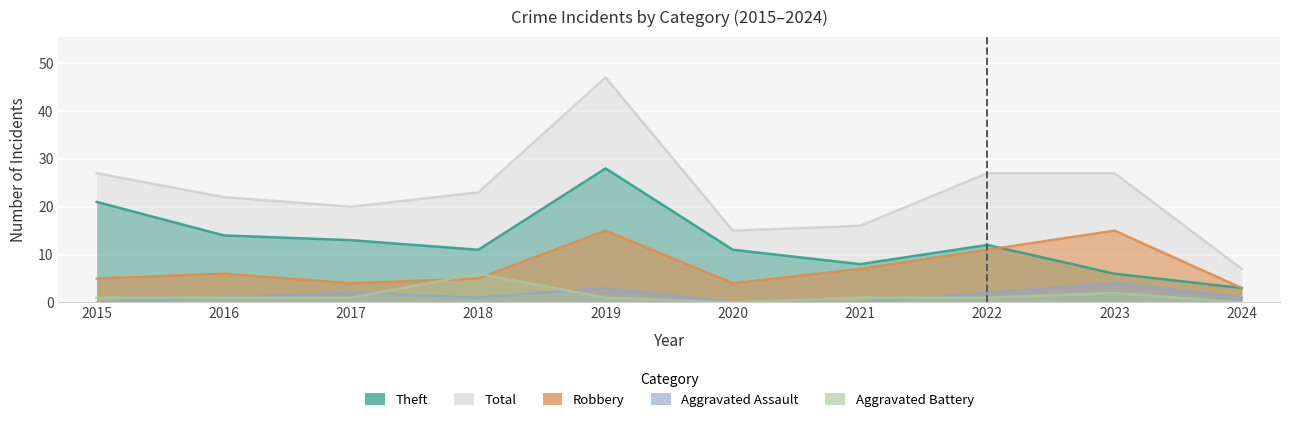

True or false: Aggravated Battery and Theft cross at least once.

False